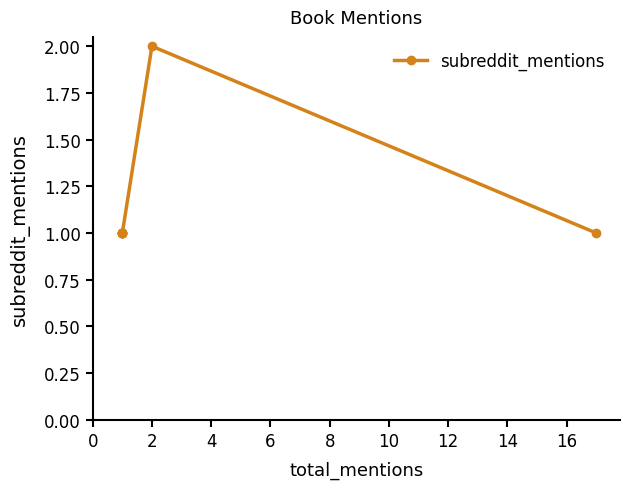

Is it true that the value at 12 is 1?

False